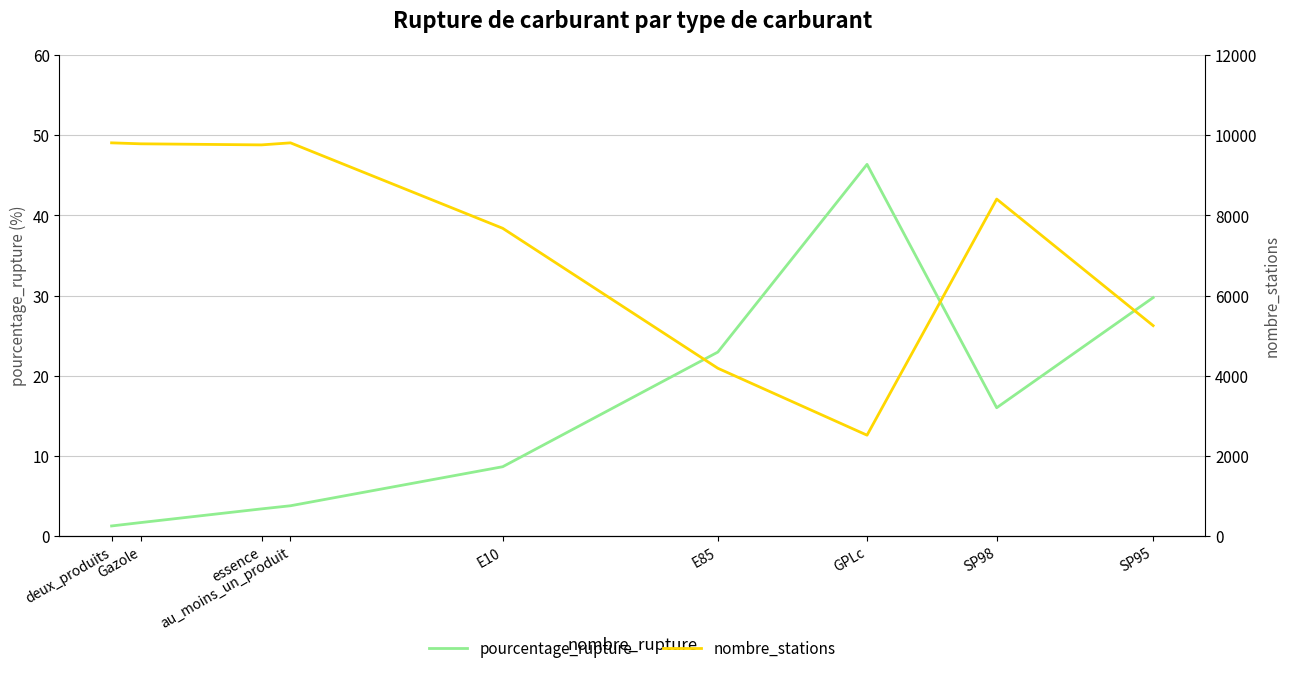

List the series in order of their overall mean, lowest first.

pourcentage_rupture, nombre_stations